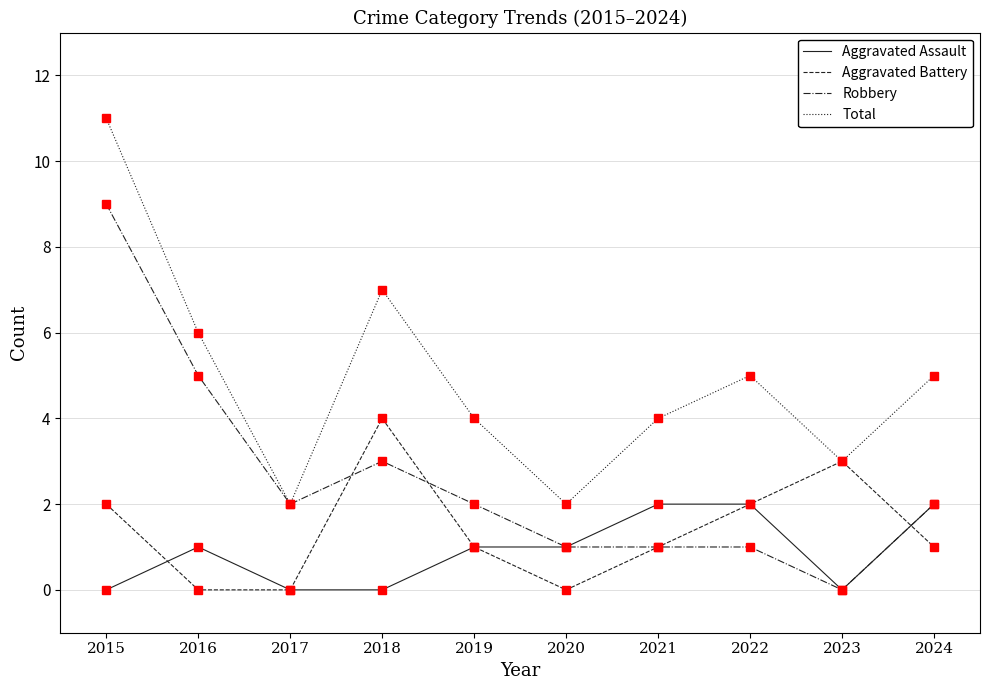

Read the Aggravated Battery value at 2018.

4